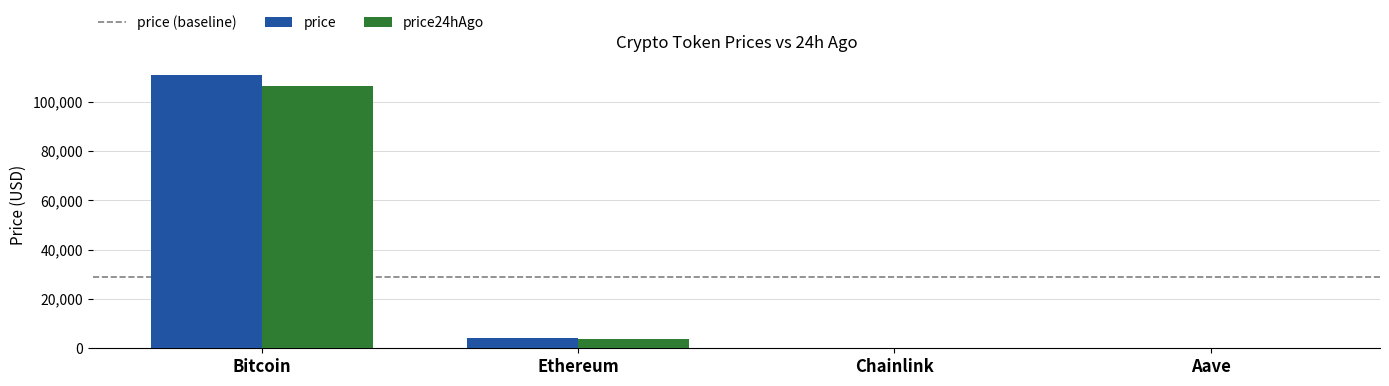

The value of price24hAgo at Aave is 212.3. True or false?

True